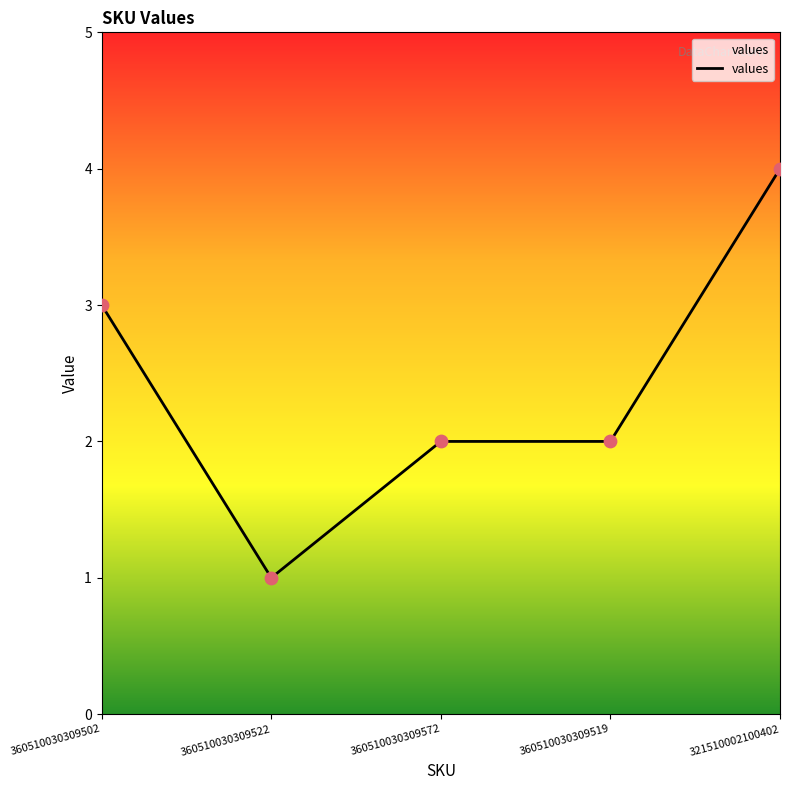

Approximately how many times larger is the value at 360510030309522 compared to 360510030309572?

0.5